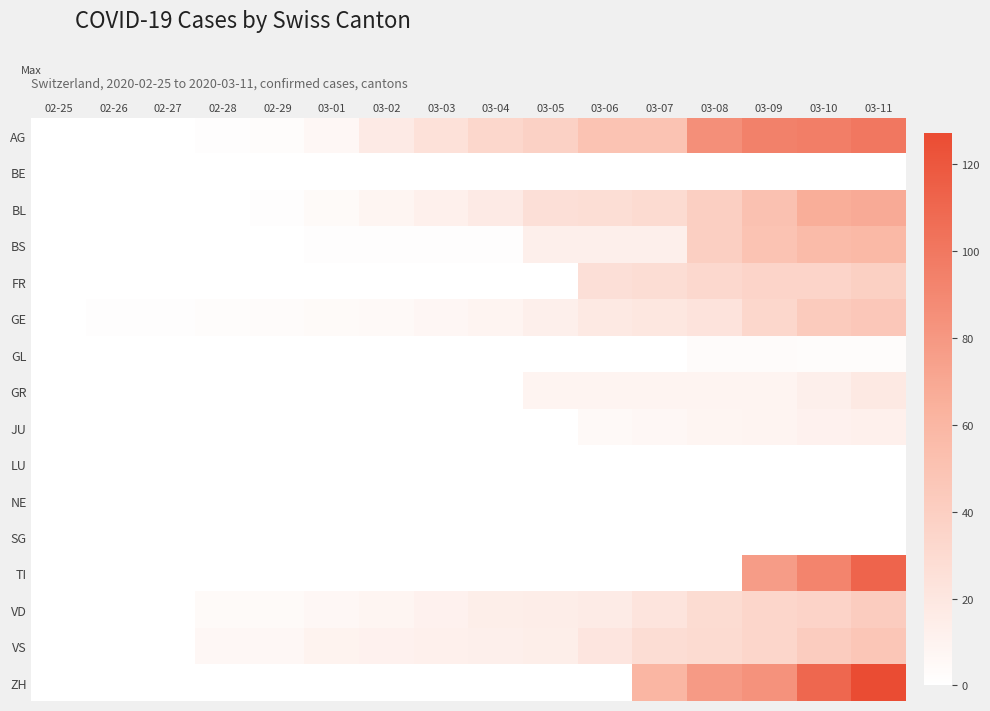

Which series changed the most between 03-04 and 03-11?

ZH